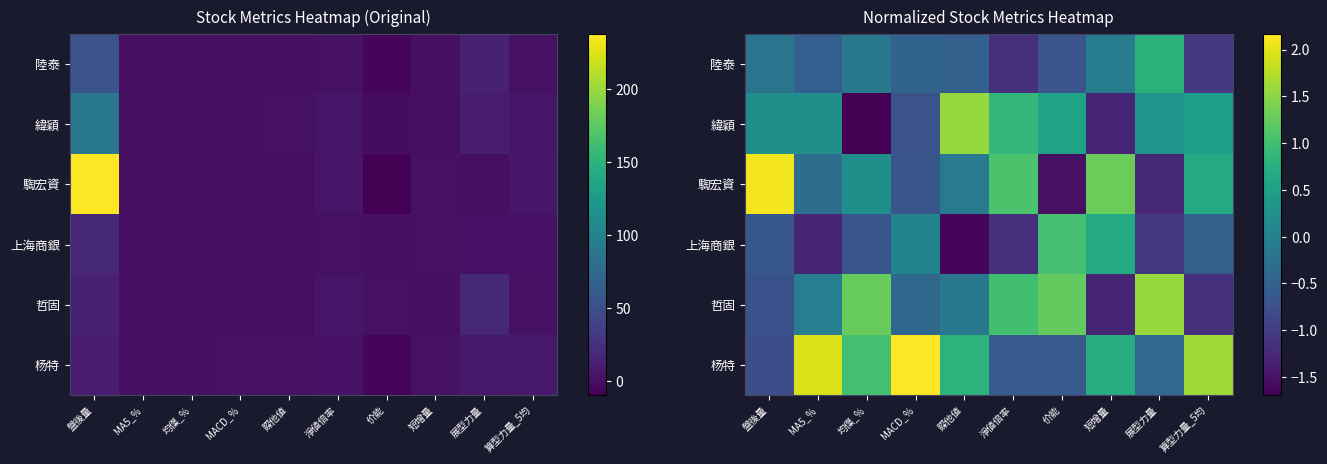

What is the maximum value shown in the chart?

2.2